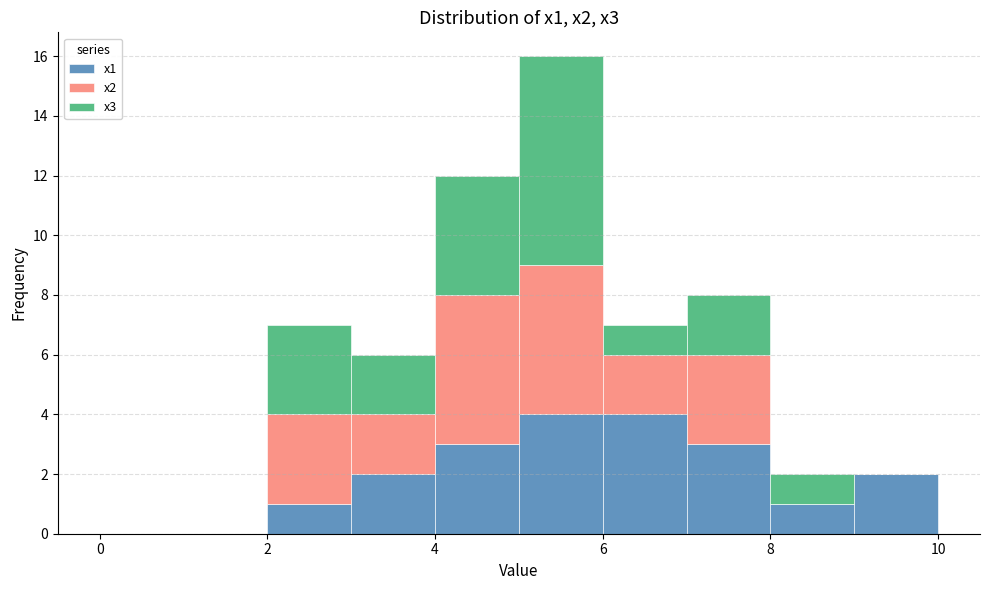

Reading left to right, list every stacked bar in this chart as the range it spans on the x-axis followed by its total height. The values are not printed on the chart, so give them approximately, as read against the axis.

0 to 1: 0
1 to 2: 0
2 to 3: 7
3 to 4: 6
4 to 5: 12
5 to 6: 16
6 to 7: 7
7 to 8: 8
8 to 9: 2
9 to 10: 2